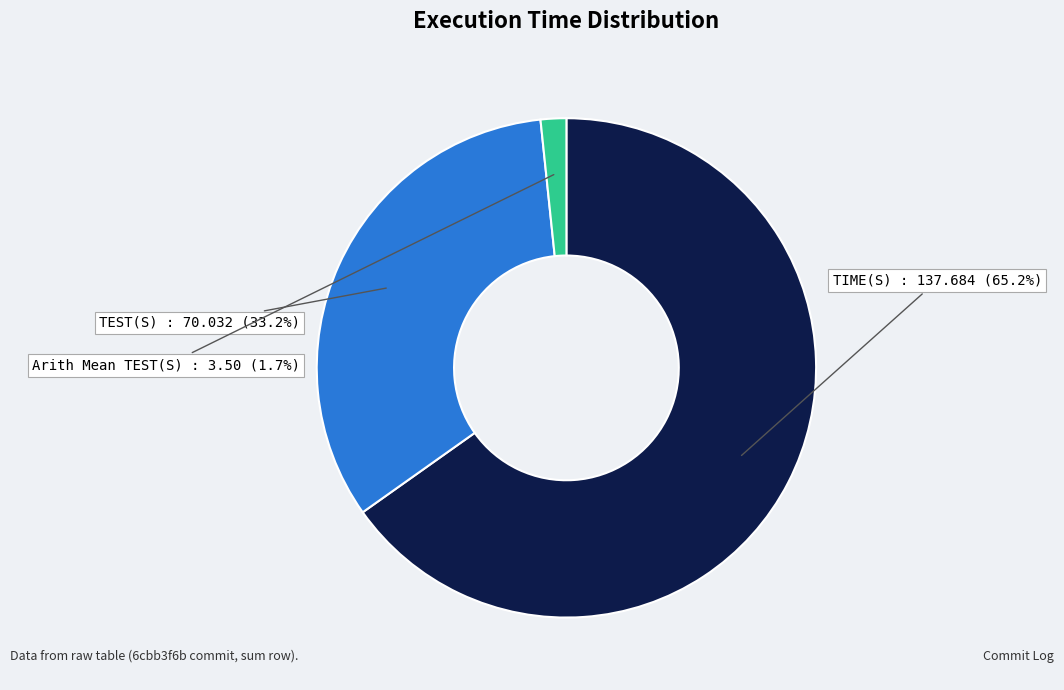

Does any single category account for the majority?

Yes